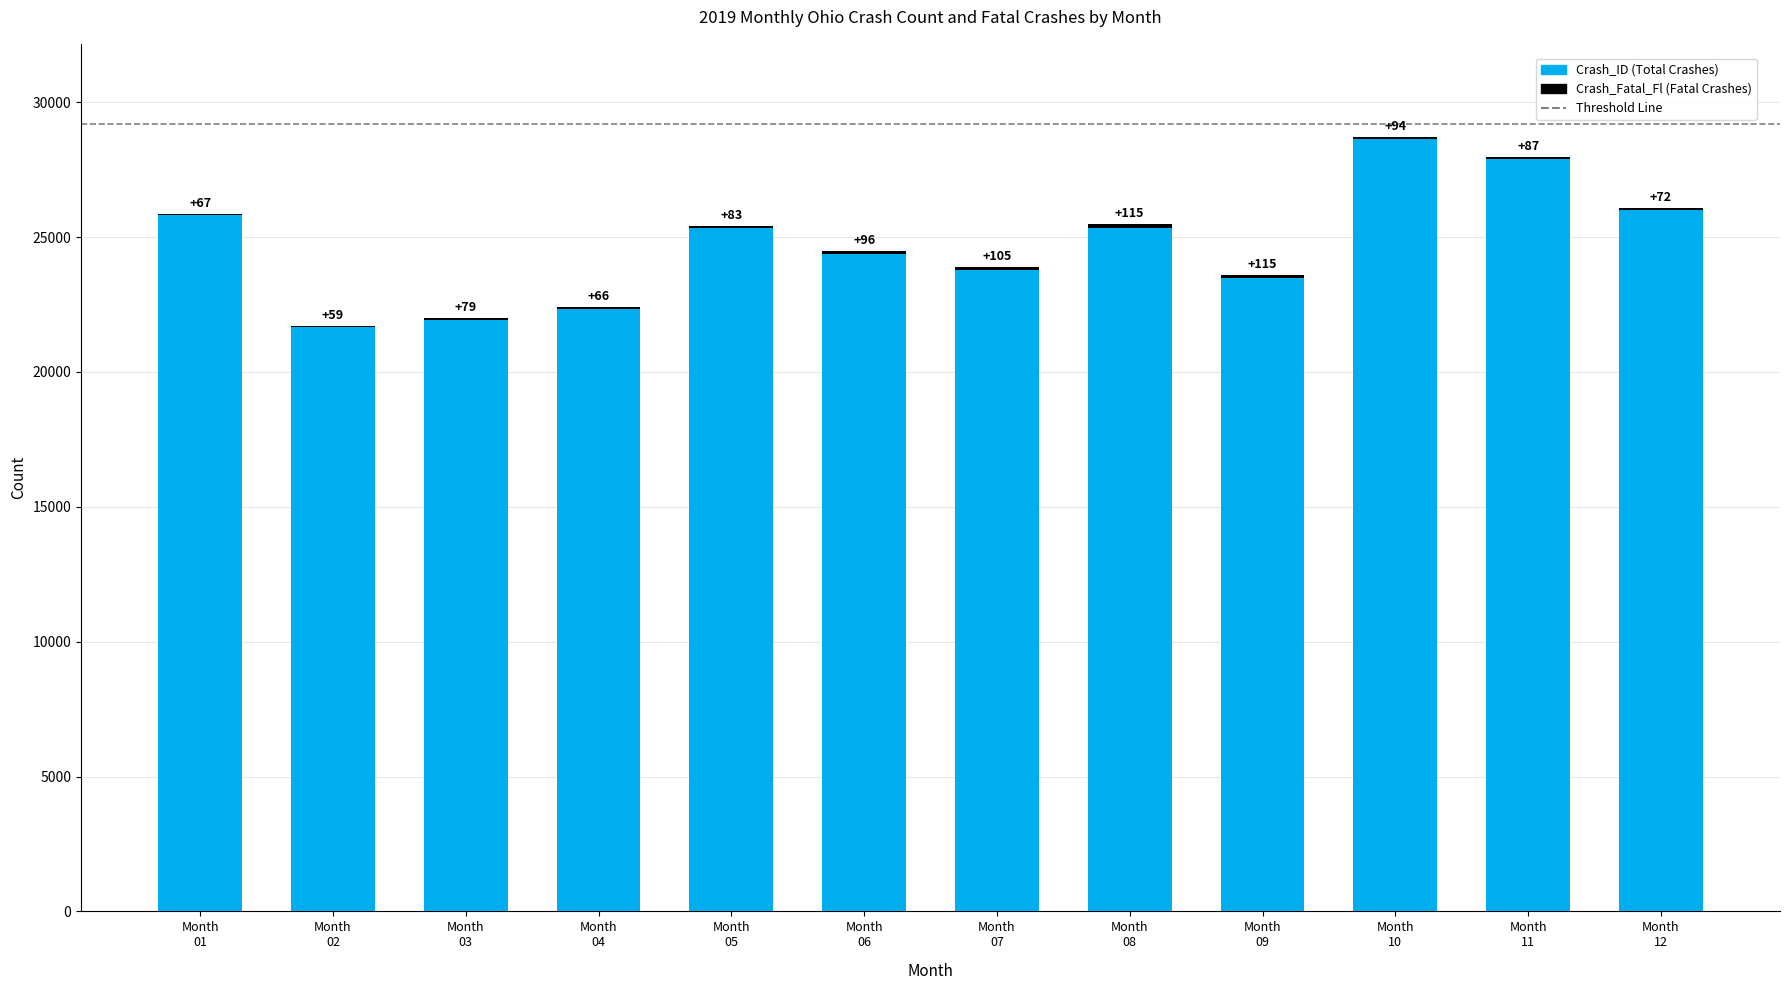

What is the sum of all Crash_ID (Total Crashes) values?

296595